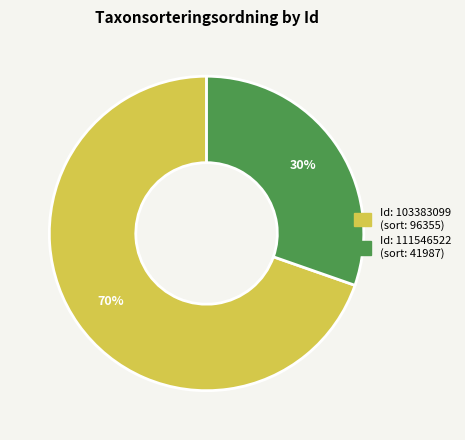

Count the number of slices in the pie.

2